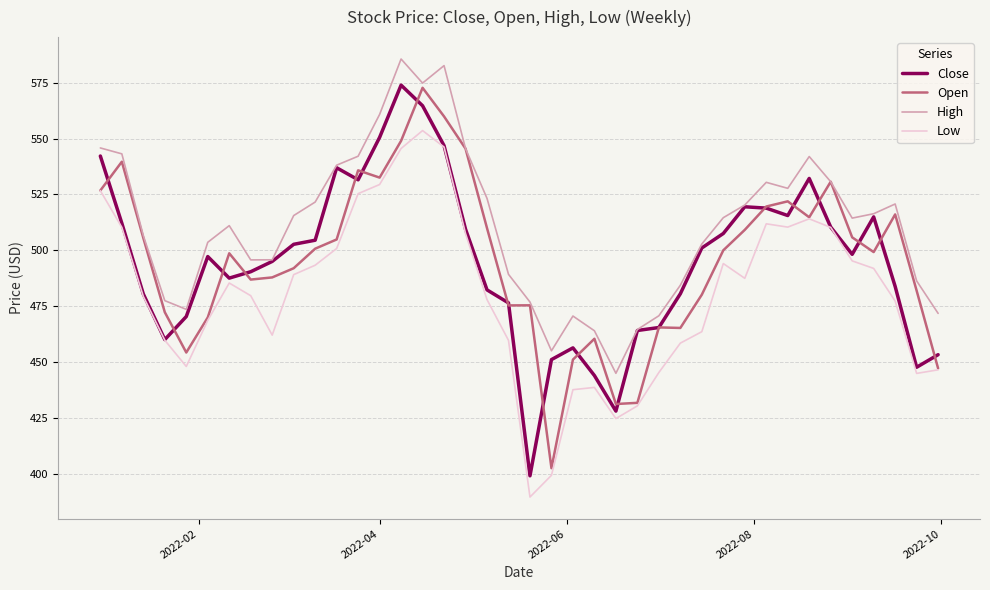

What is the smallest value displayed?

389.5